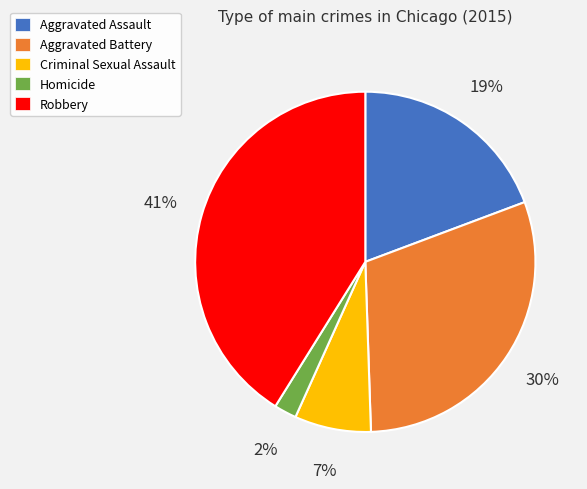

Which category has the biggest portion of the pie?

Robbery